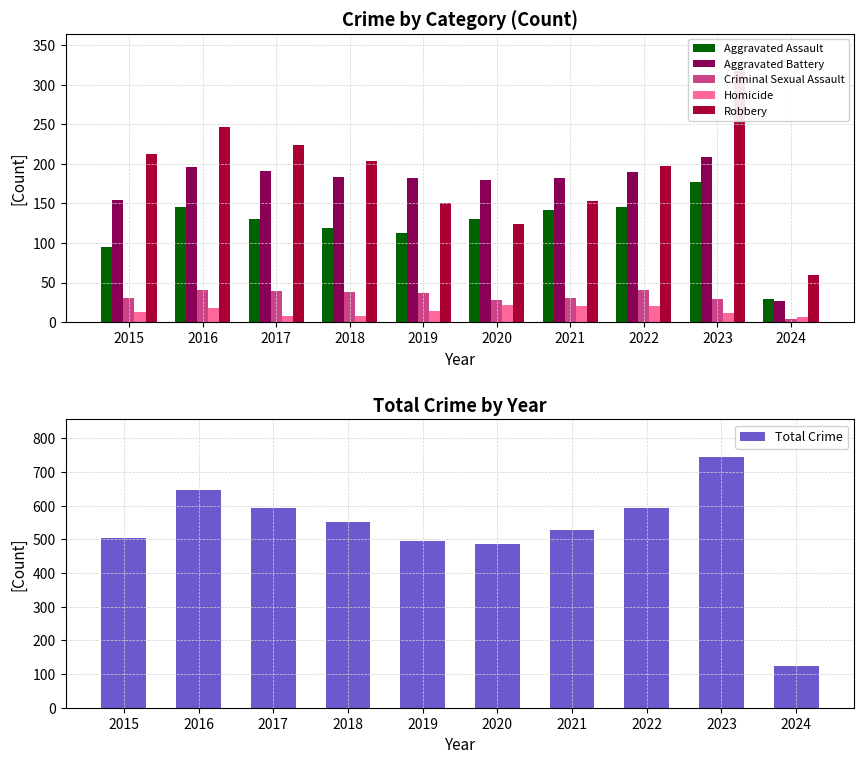

Which has a higher value, 2019 or 2020?

2020